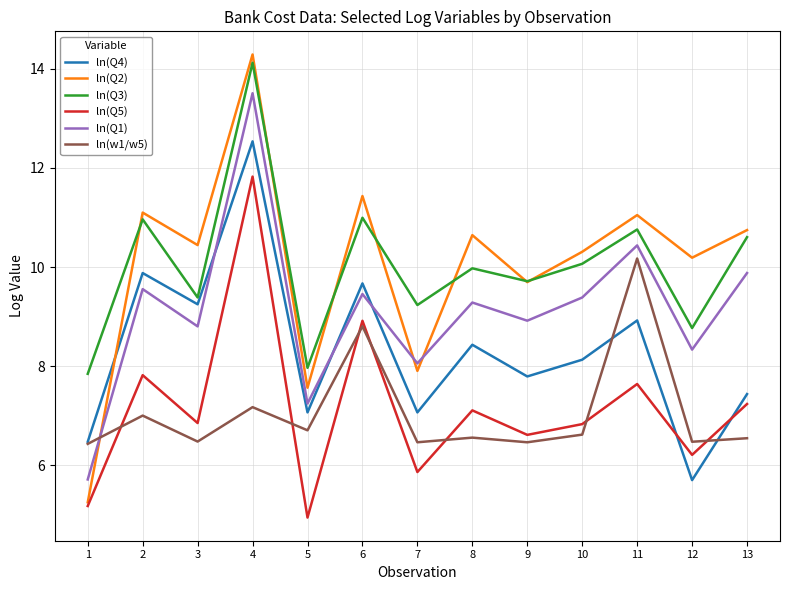

How many lines are shown in the chart?

6